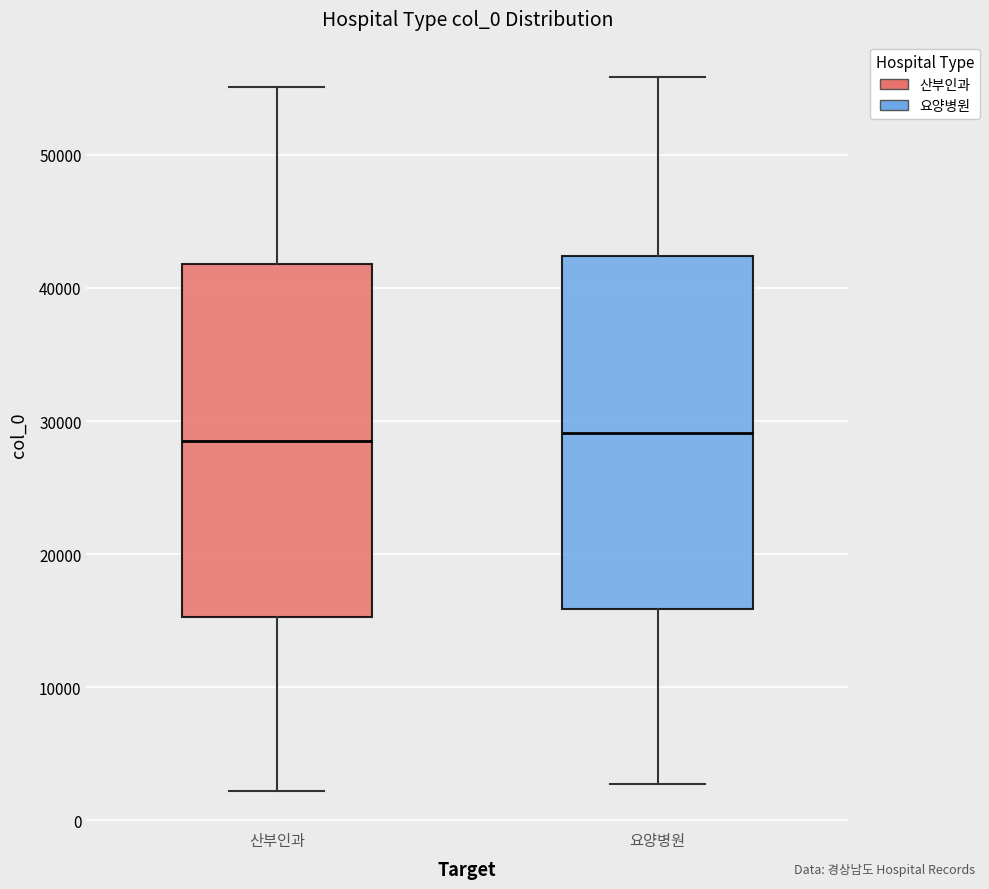

Reading left to right, read every box against the y-axis: the position of its median line, the range the box covers, and the ends of its whiskers. The values are not printed on the chart, so give them approximately, as read against the axis.

산부인과: median 29000, box 15000 to 42000, whiskers 2000 to 55000
요양병원: median 29000, box 16000 to 42000, whiskers 3000 to 56000